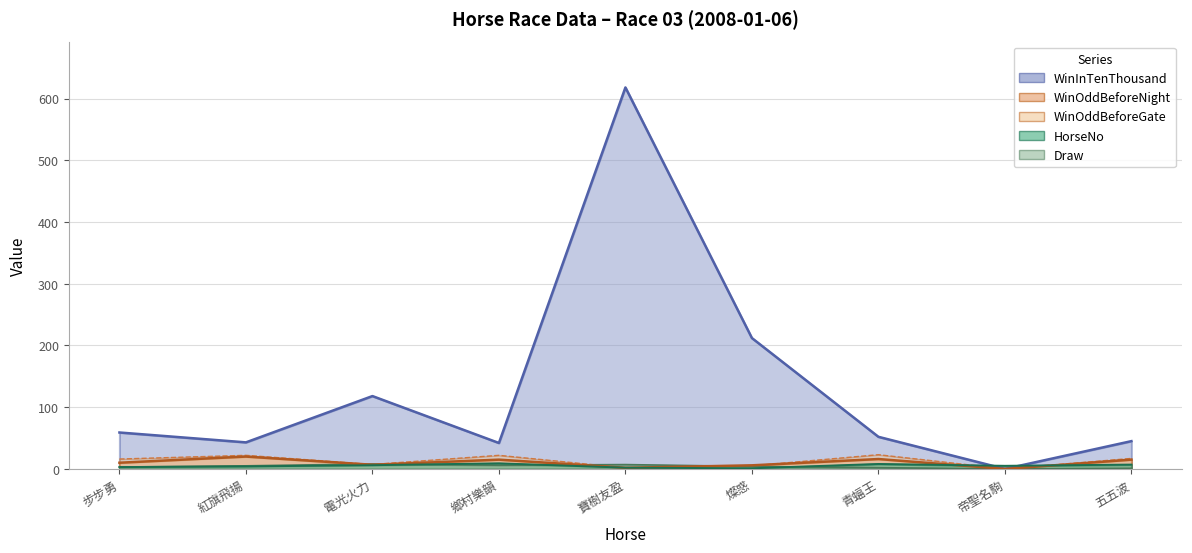

Which series changed the most between 鄉村樂韻 and 燦惑?

WinInTenThousand